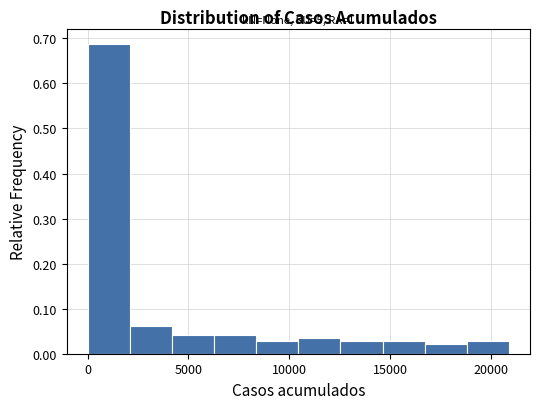

Which range on the x-axis has the tallest bar?

0 to 2000